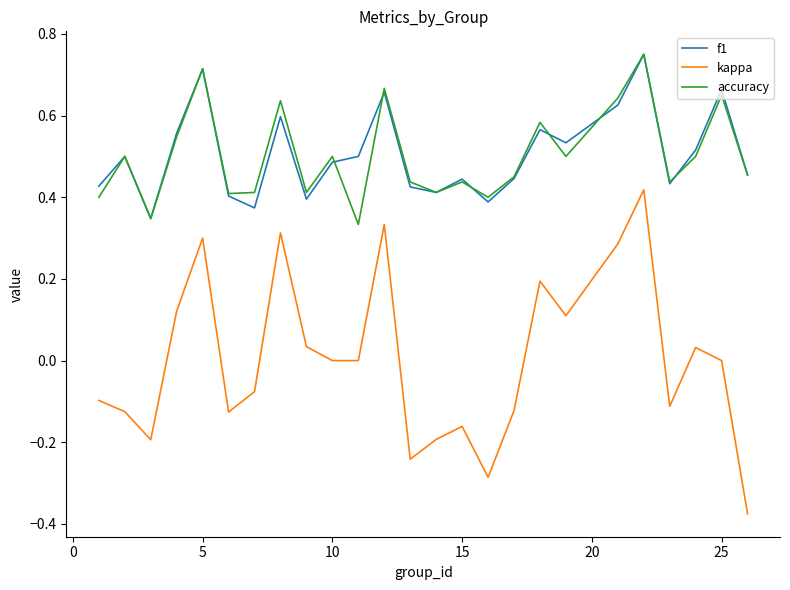

True or false: accuracy and kappa cross at least once.

False